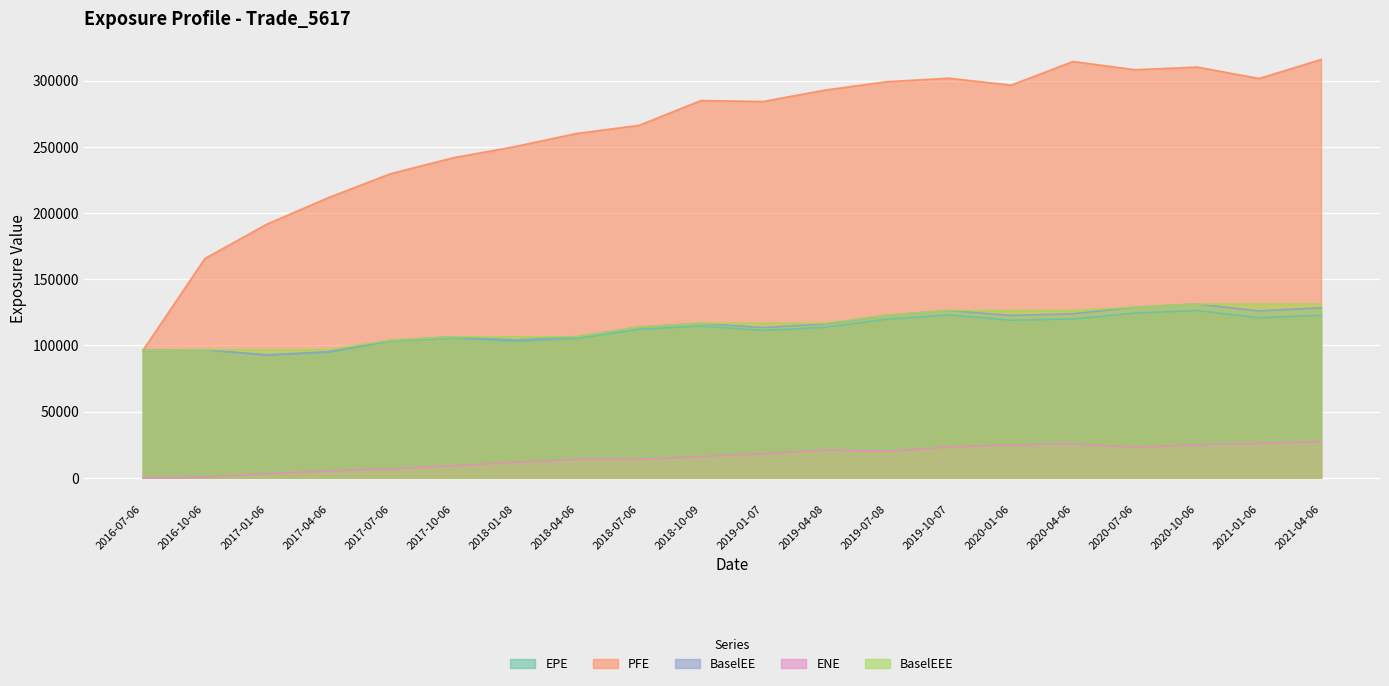

True or false: ENE and BaselEE intersect in this chart.

False